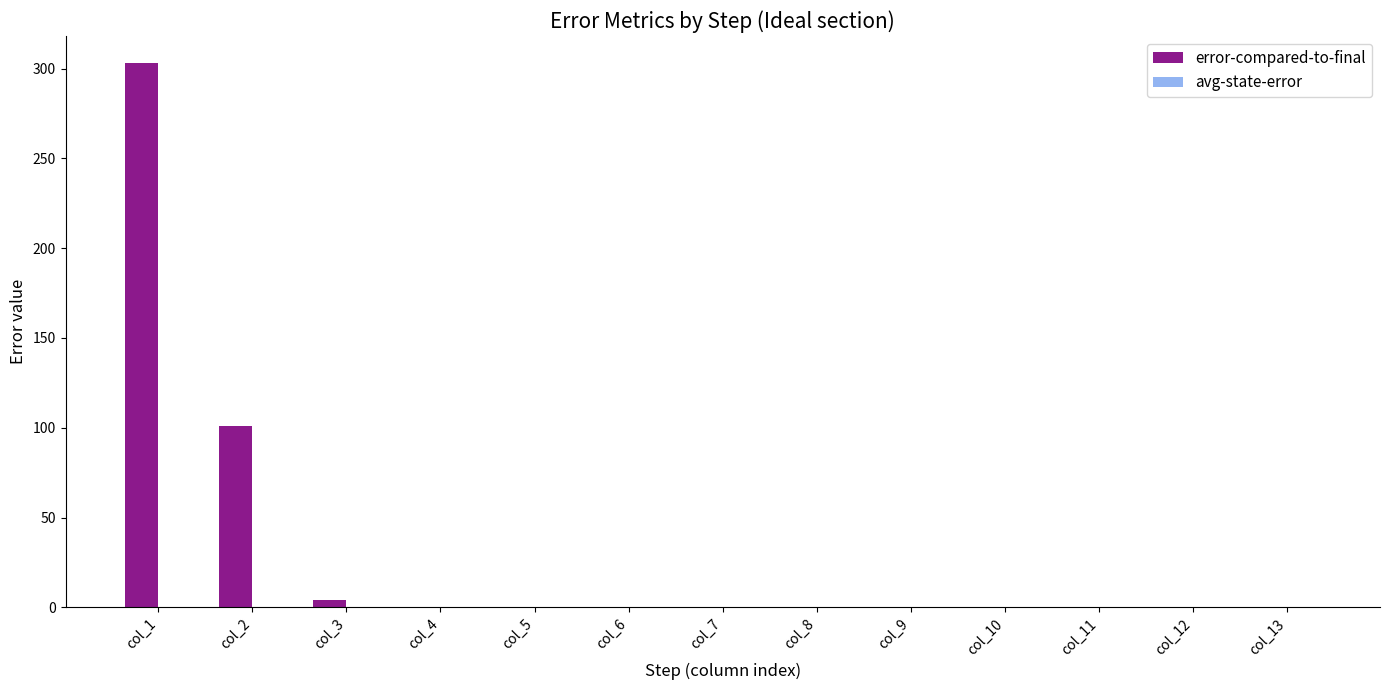

Which series has the largest total across all categories?

error-compared-to-final